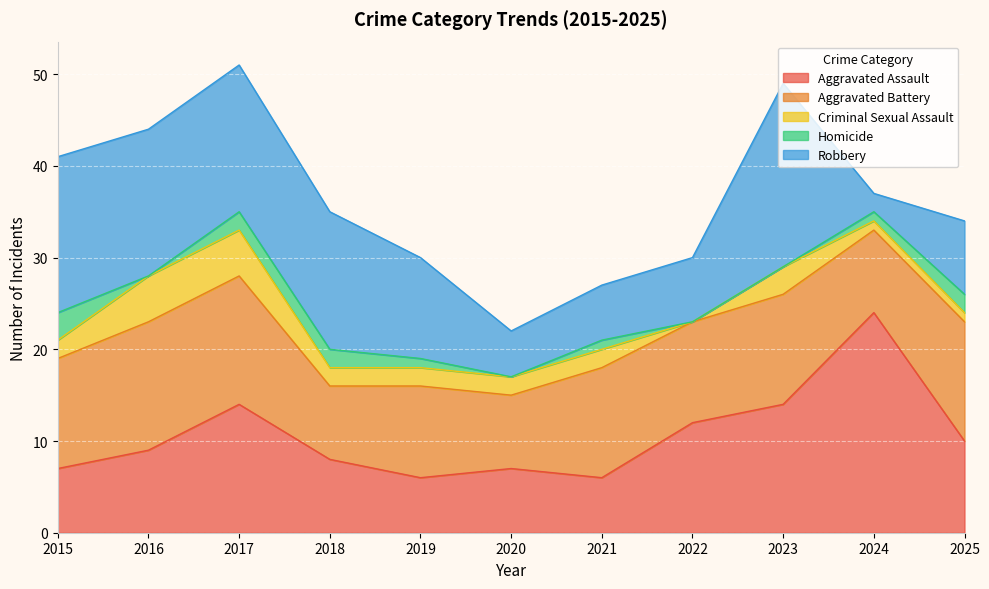

Does the chart display data point markers on the line(s)?

No